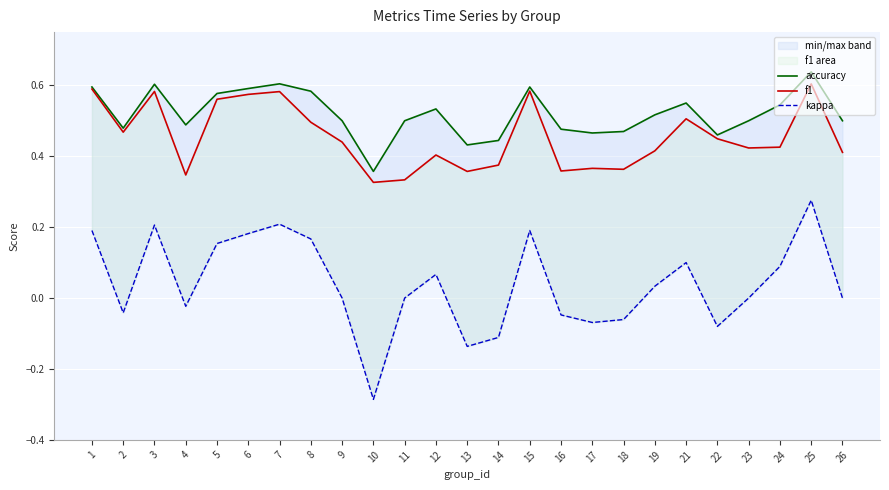

How many f1 values are between 0 and 1?

25